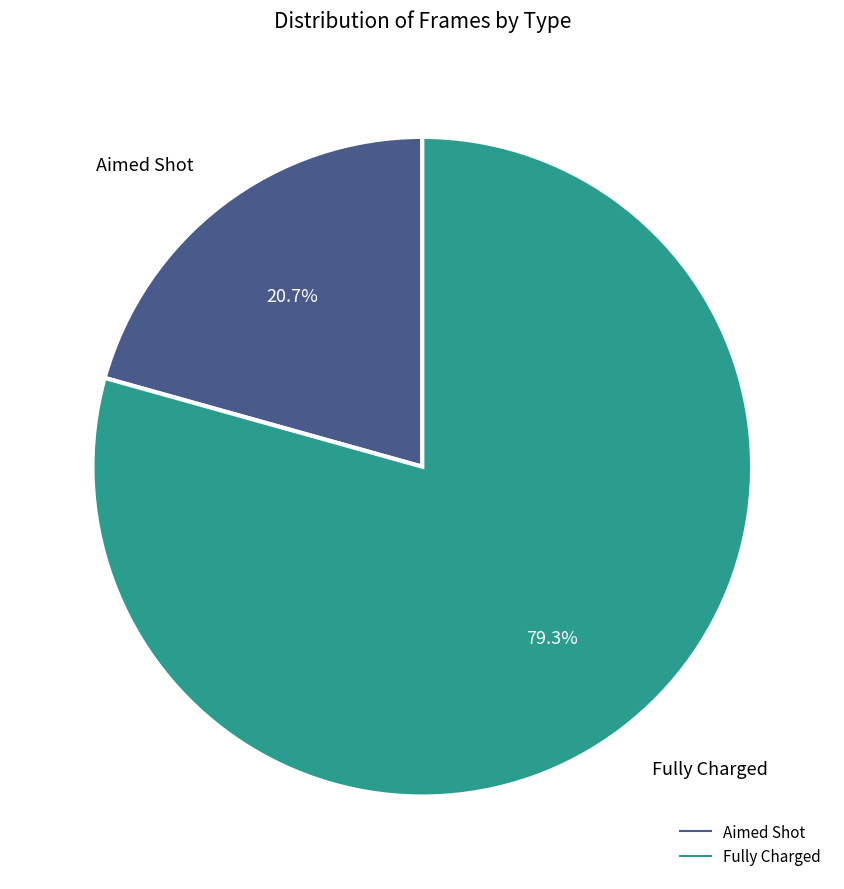

What percentage do Aimed Shot and Fully Charged together represent?

100.0%